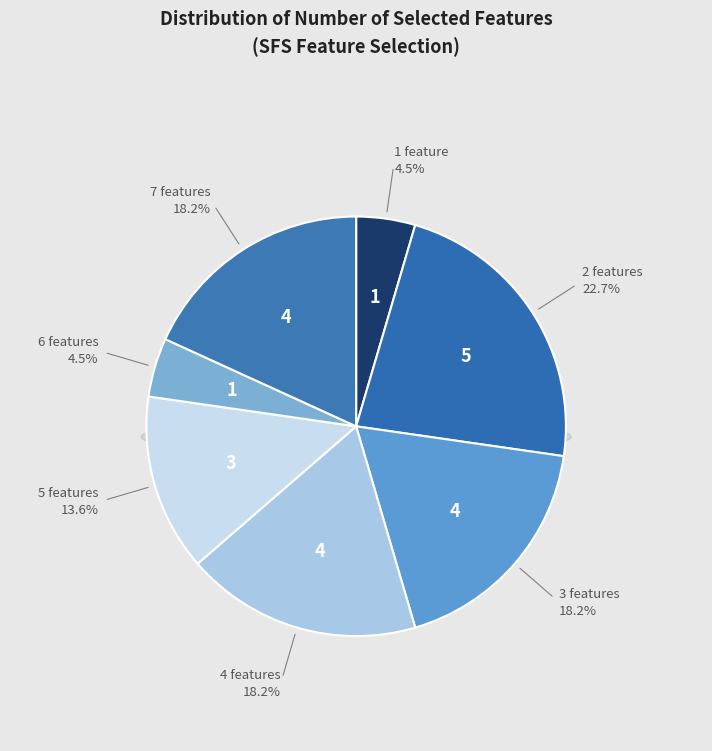

To the nearest percent, what is the average slice percentage?

14%